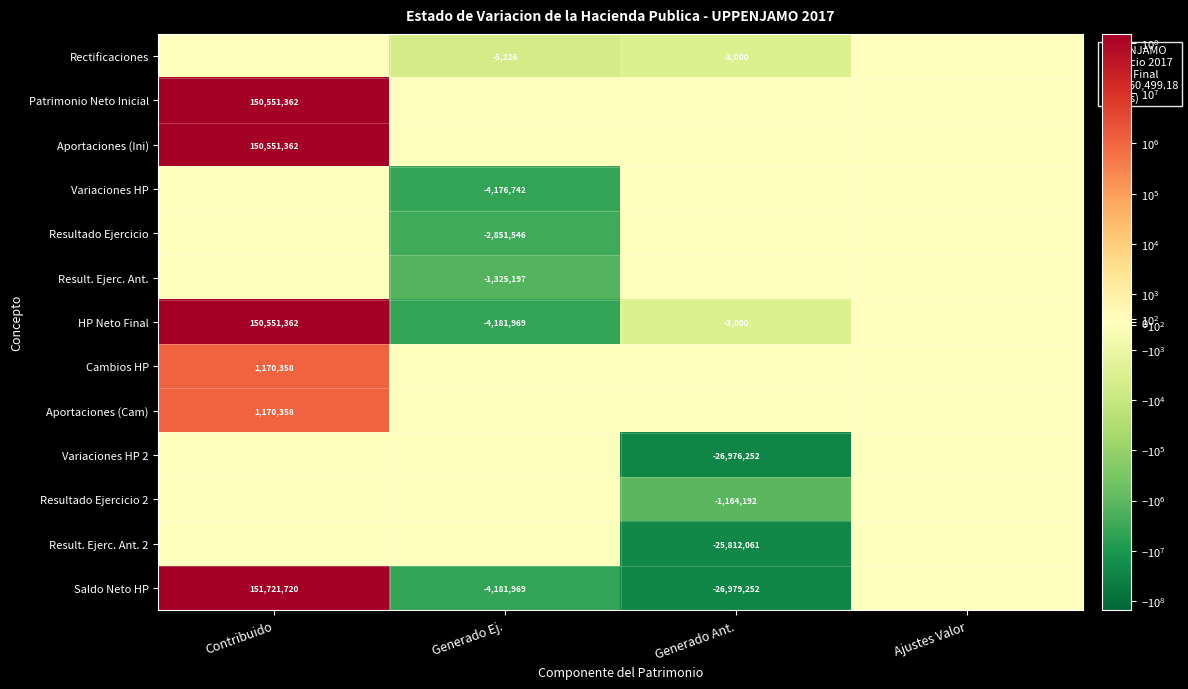

Is it true that HP Neto Final equals -7459679 at Generado Ej.?

False